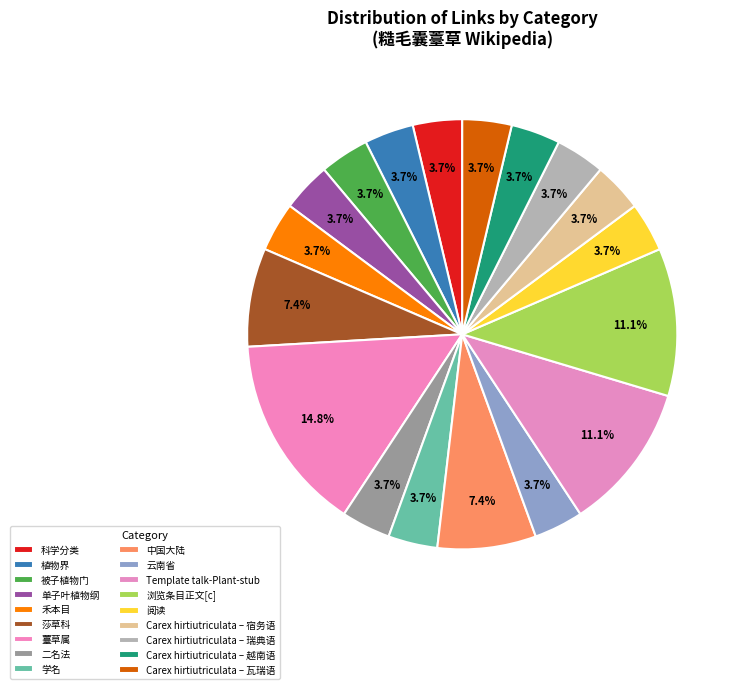

What percentage is the 阅读 slice, to the nearest percent?

4%